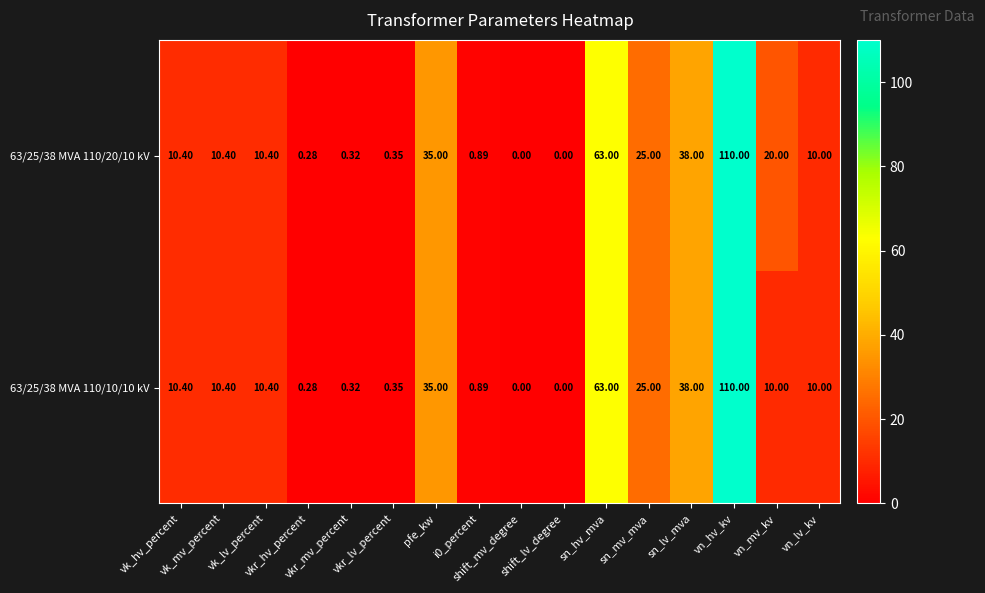

Reading right to left, extract all data points from this chart.

63/25/38 MVA 110/20/10 kV: vn_lv_kv=10.0	vn_mv_kv=20.0	vn_hv_kv=110.0	sn_lv_mva=38.0	sn_mv_mva=25.0	sn_hv_mva=63.0	shift_lv_degree=0.0	shift_mv_degree=0.0	i0_percent=0.9	pfe_kw=35.0	vkr_lv_percent=0.3	vkr_mv_percent=0.3	vkr_hv_percent=0.3	vk_lv_percent=10.4	vk_mv_percent=10.4	vk_hv_percent=10.4
63/25/38 MVA 110/10/10 kV: vn_lv_kv=10.0	vn_mv_kv=10.0	vn_hv_kv=110.0	sn_lv_mva=38.0	sn_mv_mva=25.0	sn_hv_mva=63.0	shift_lv_degree=0.0	shift_mv_degree=0.0	i0_percent=0.9	pfe_kw=35.0	vkr_lv_percent=0.3	vkr_mv_percent=0.3	vkr_hv_percent=0.3	vk_lv_percent=10.4	vk_mv_percent=10.4	vk_hv_percent=10.4